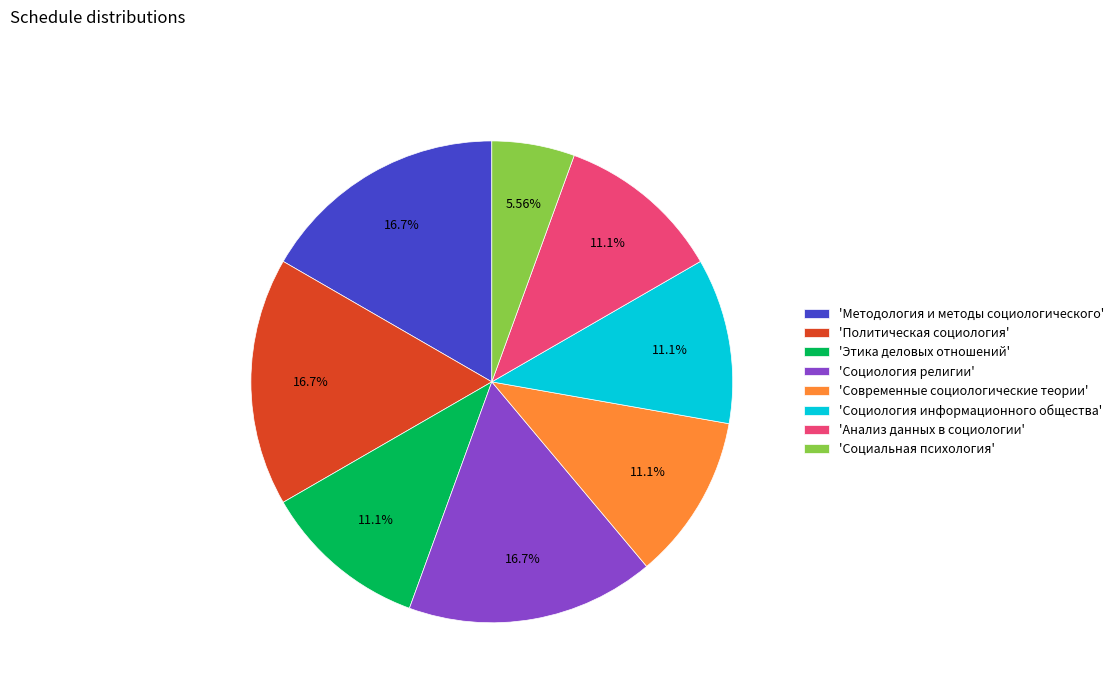

Which category has the smallest portion of the pie?

'Социальная психология'